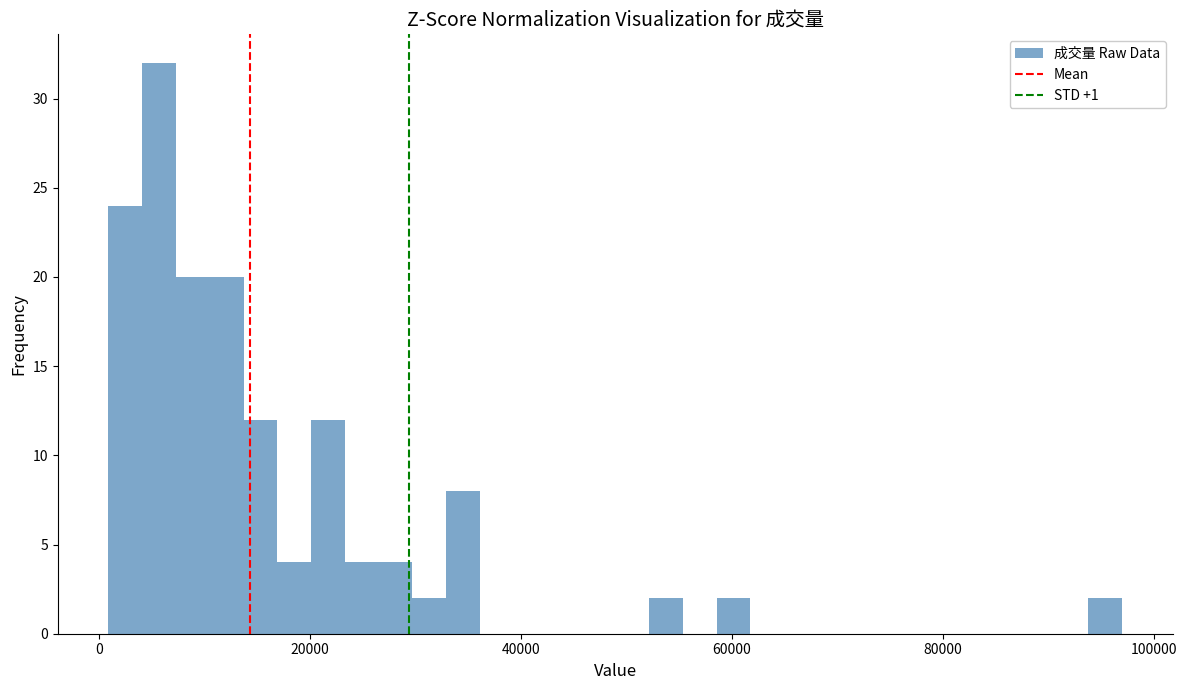

Around what value on the x-axis is the tallest bar? Give the approximate position of its centre, as read against the axis.

6000